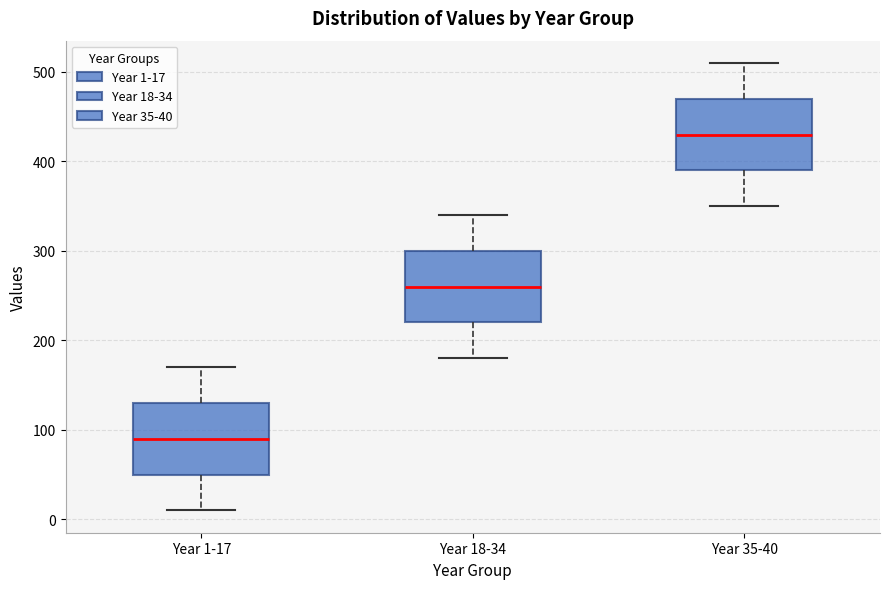

Reading left to right, read every box against the y-axis: the position of its median line, the range the box covers, and the ends of its whiskers. The values are not printed on the chart, so give them approximately, as read against the axis.

Year 1-17: median 90, box 50 to 130, whiskers 10 to 170
Year 18-34: median 260, box 220 to 300, whiskers 180 to 340
Year 35-40: median 430, box 390 to 470, whiskers 350 to 510